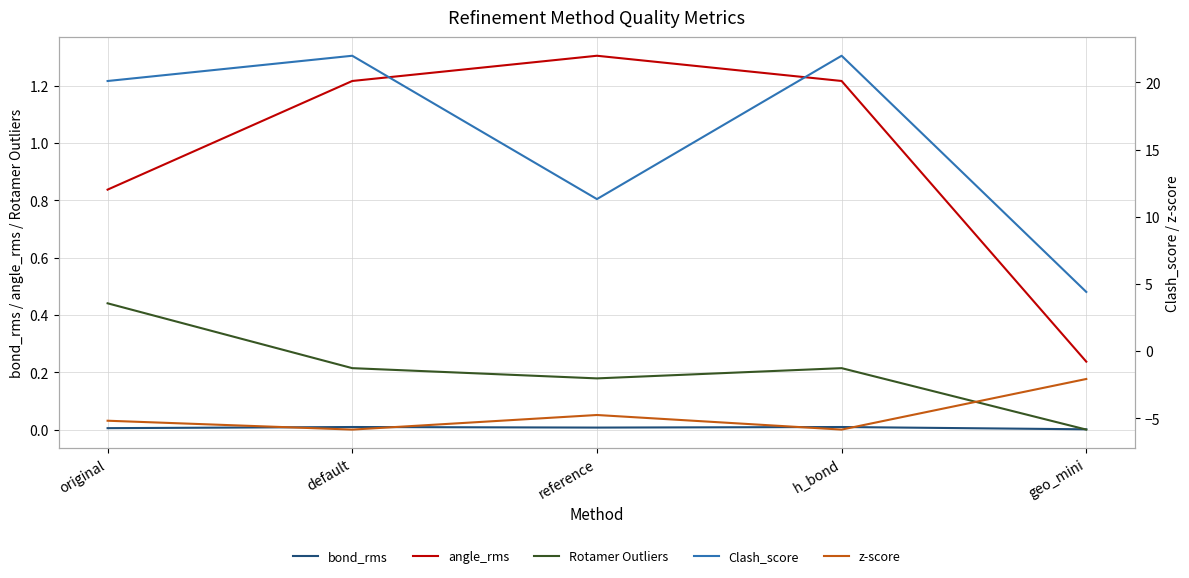

Does the chart display data point markers on the line(s)?

No